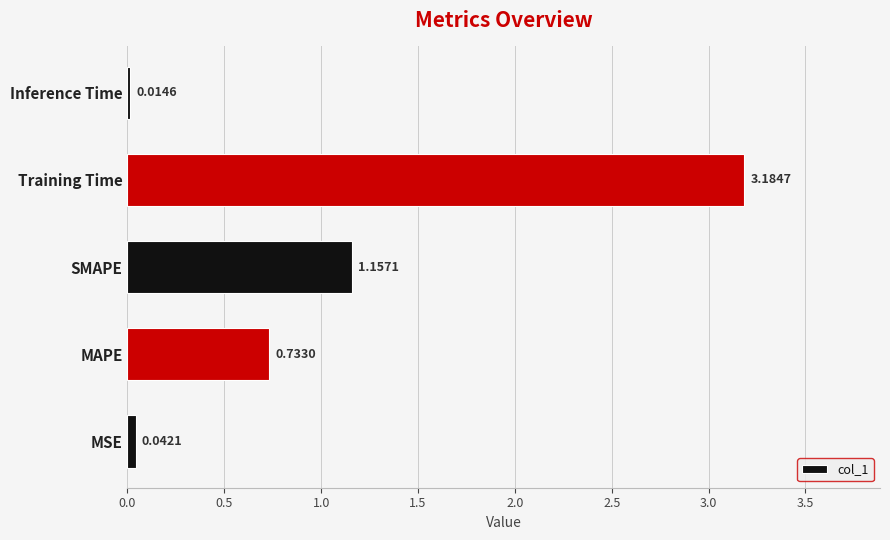

Which category has the lowest value across all series?

Inference Time